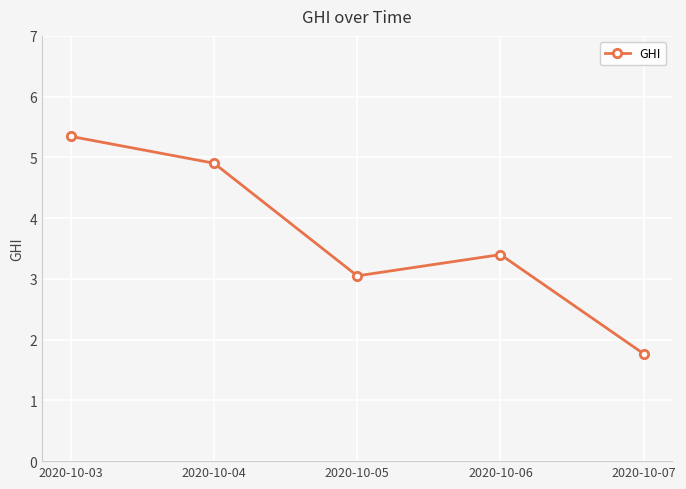

List the labels in order of value, largest first.

2020-10-03, 2020-10-04, 2020-10-06, 2020-10-05, 2020-10-07